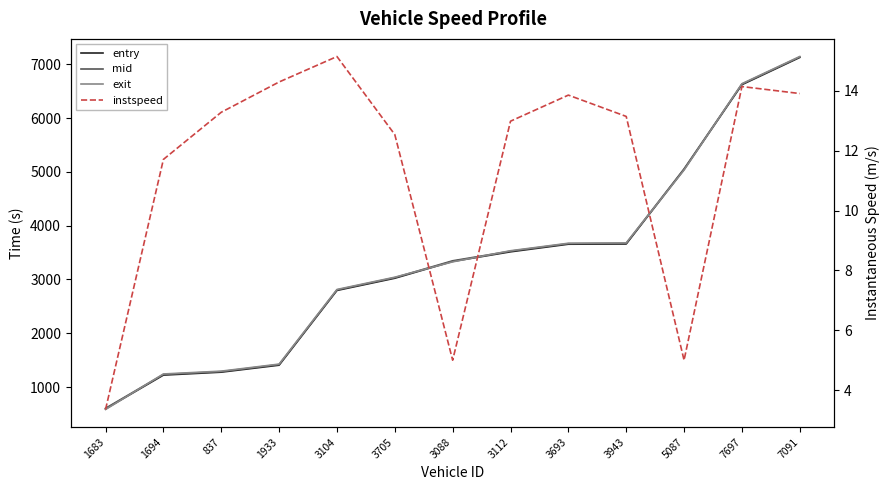

Which series has the largest total across all categories?

exit